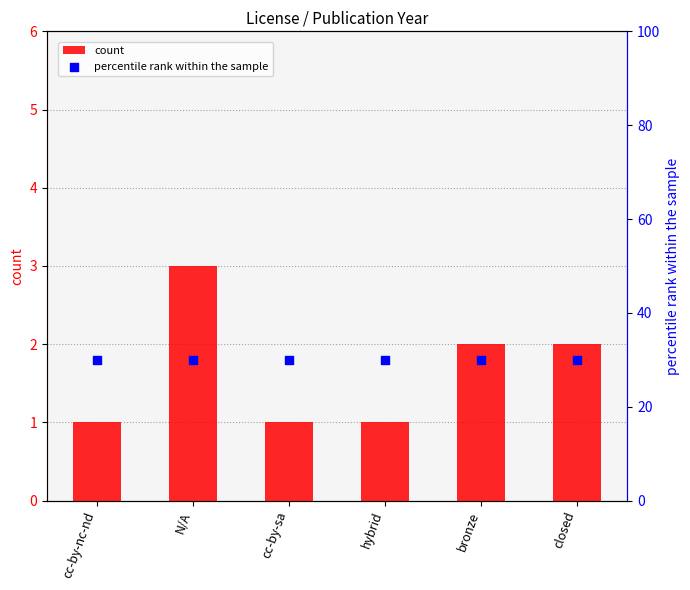

Which series contains the highest Y value?

percentile rank within the sample